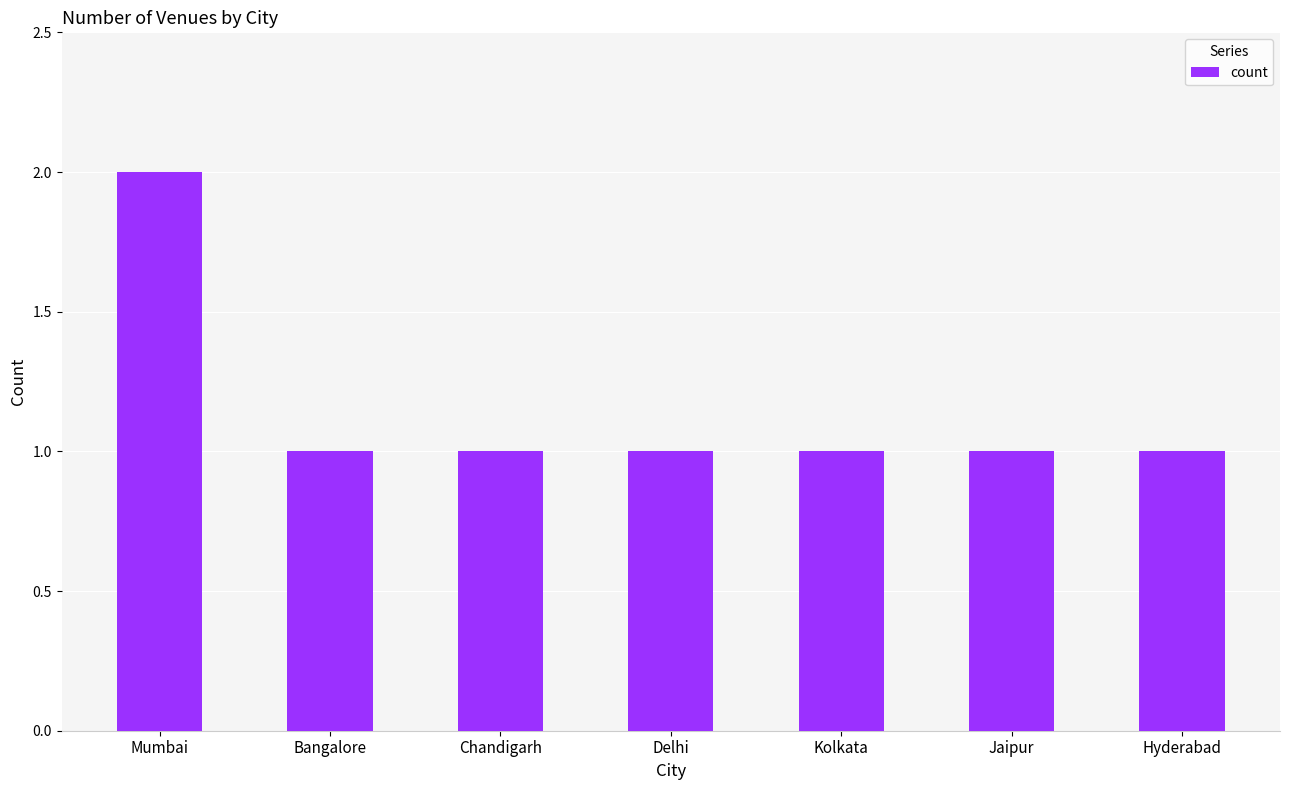

What is the average value?

1